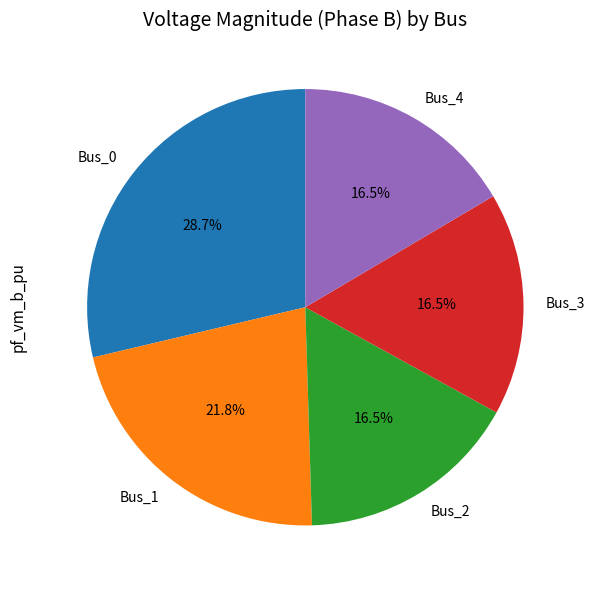

To the nearest percent, what is the difference between the largest and smallest slice percentages?

12%